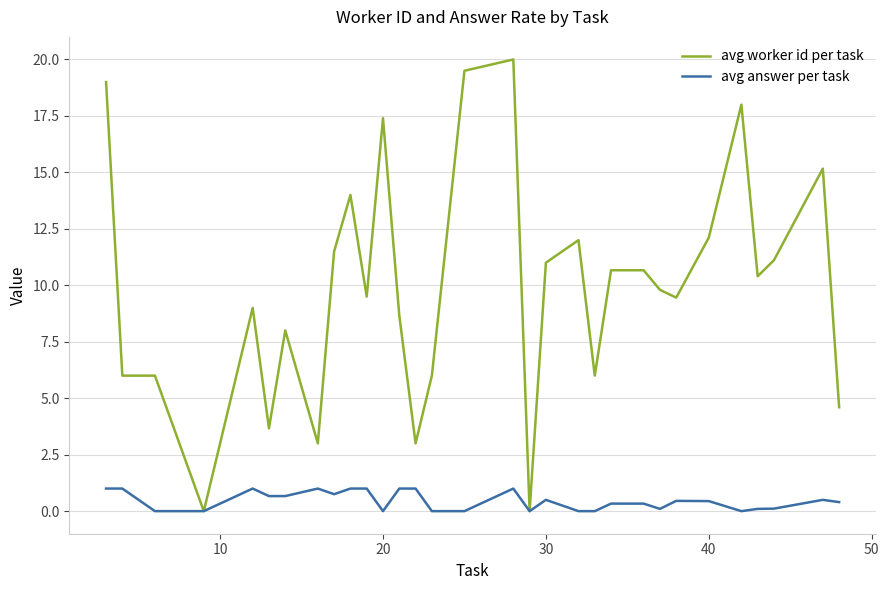

Which series has the largest total across all categories?

avg worker id per task